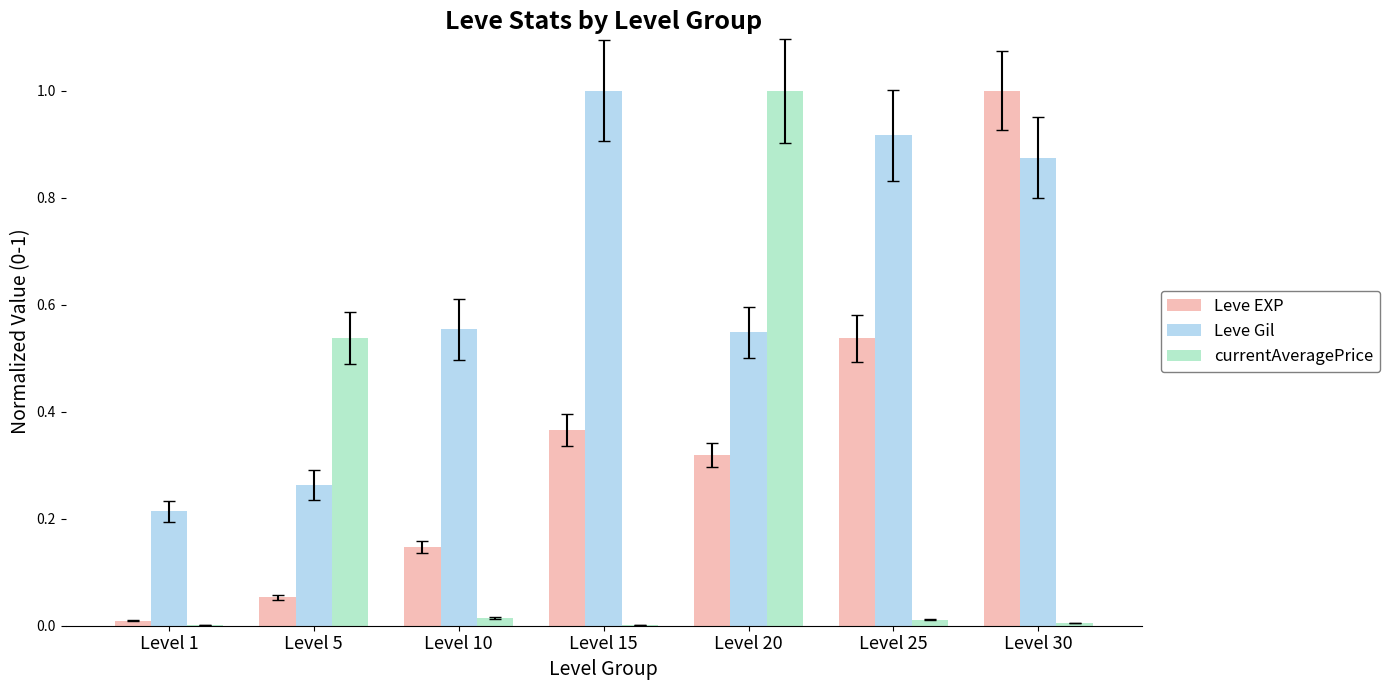

At which label does Leve EXP reach its peak?

Level 30